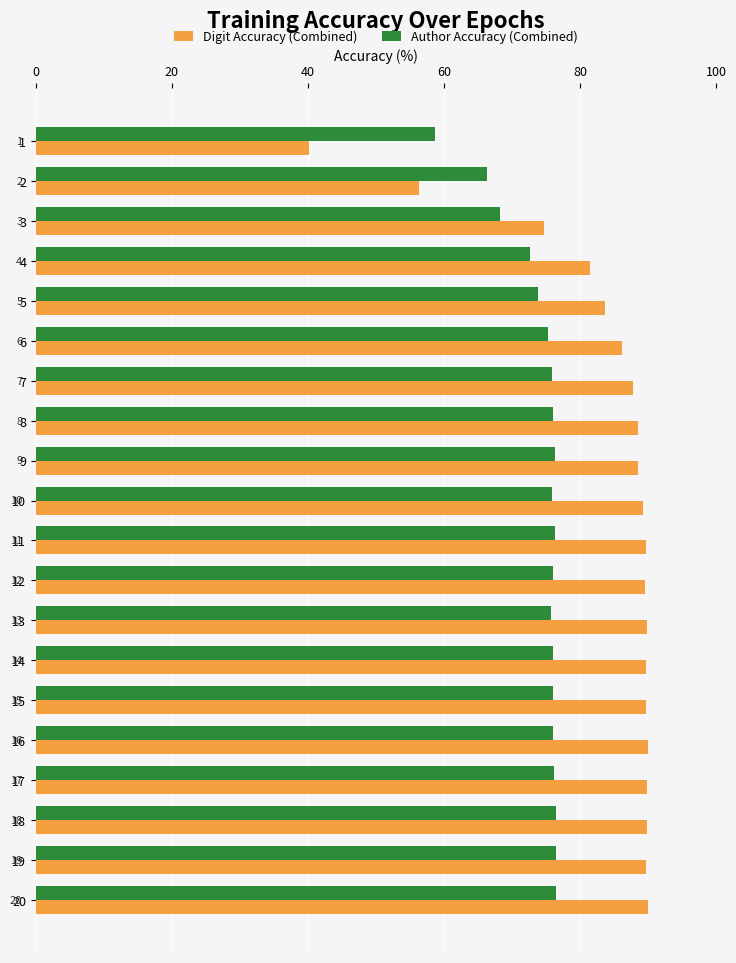

What is the difference between the highest and lowest values at 20?

13.5